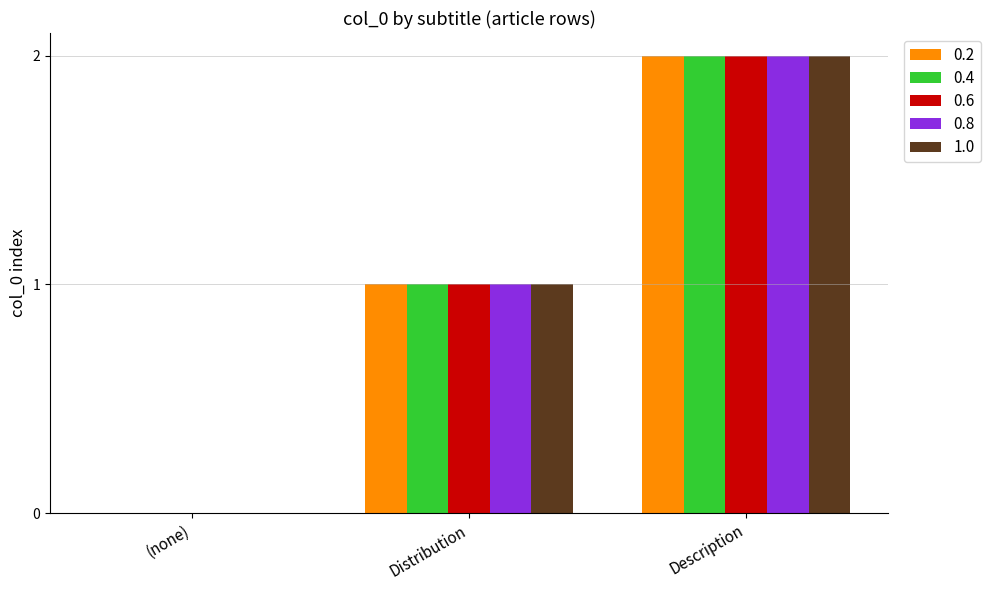

How many 0.6 values are between 0 and 2?

3